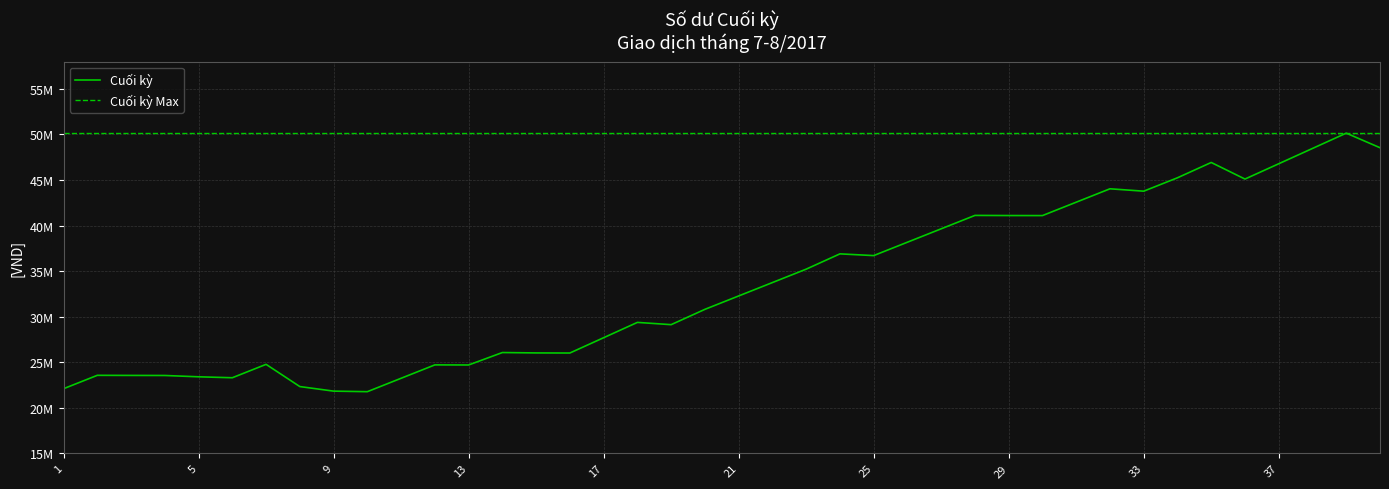

At which category does the data reach its first local peak?

2